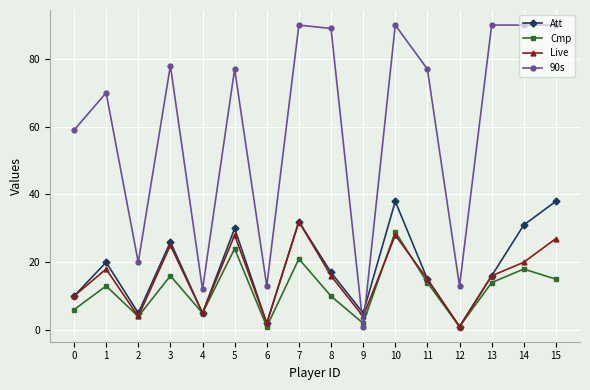

What are all the series names shown in the legend?

Att, Cmp, Live, 90s